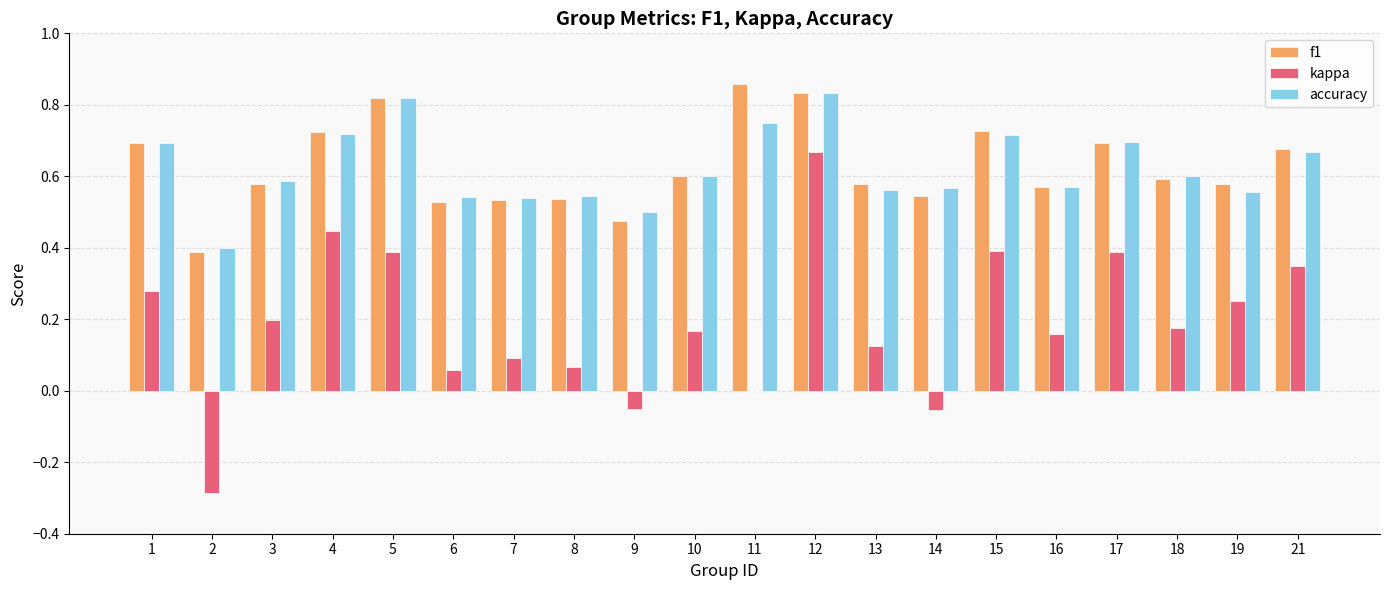

Which category has the highest value in the kappa series?

12